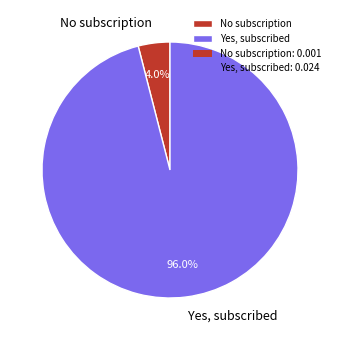

To the nearest percent, what is the difference between the largest and smallest slice percentages?

92%